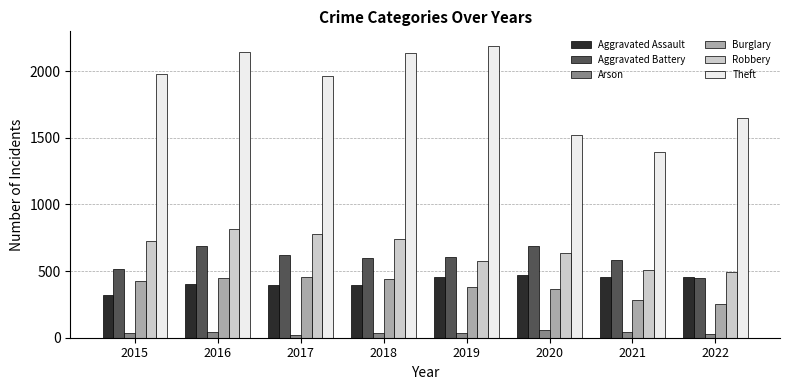

Which series has the widest spread of values?

Theft